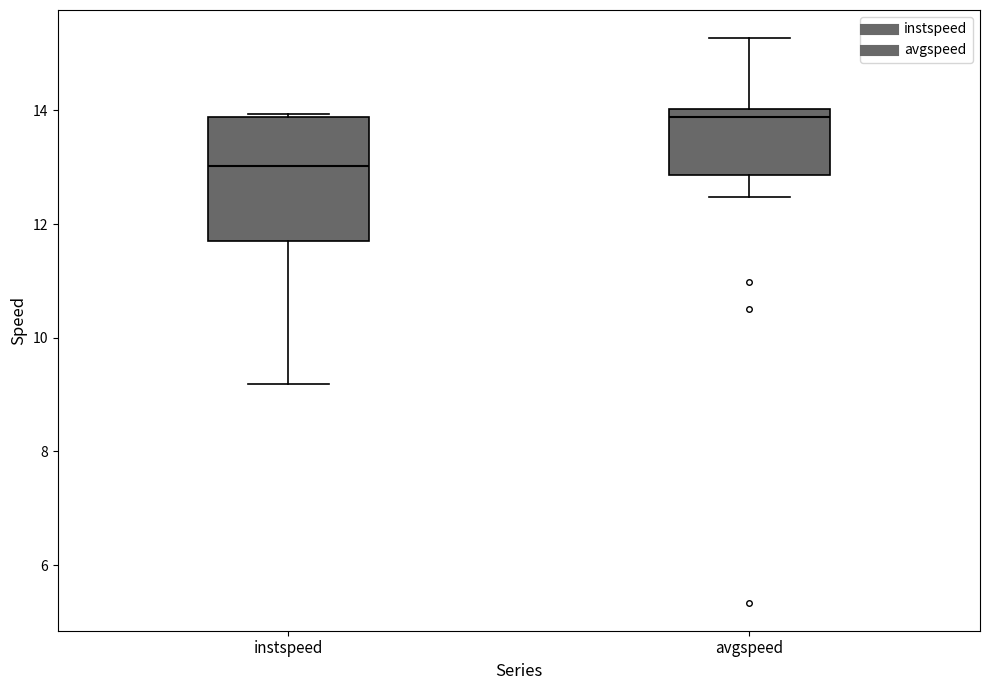

Reading left to right, transcribe this box plot: for each box, give where its median line is, the range the box spans, and where its two whiskers end, as read against the y-axis. The values are not printed on the chart, so give them approximately, as read against the axis.

instspeed: median 13.0, box 11.6 to 13.8, whiskers 9.2 to 14.0
avgspeed: median 13.8, box 12.8 to 14.0, whiskers 12.4 to 15.2